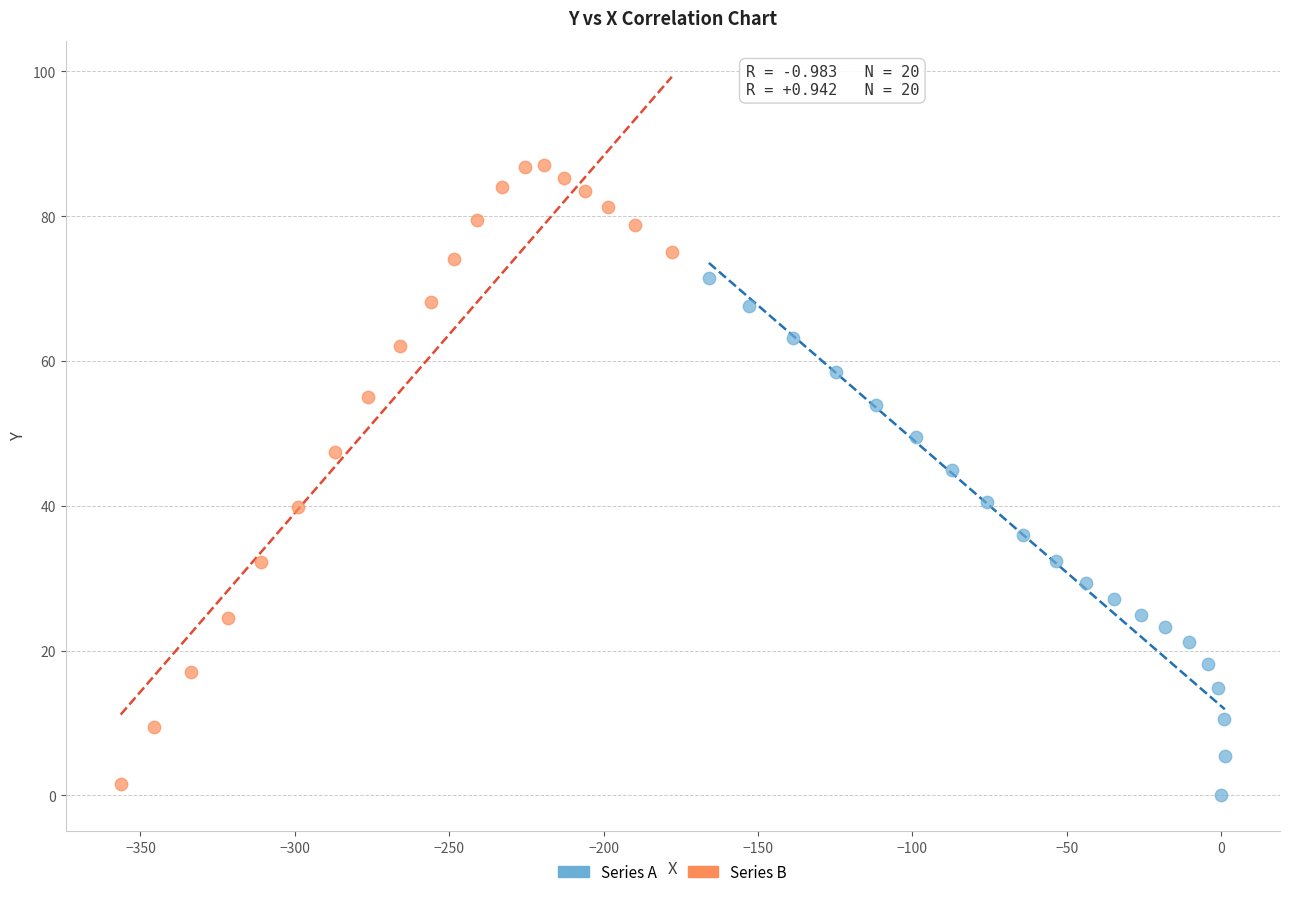

What are all the series names shown in the legend?

Series A, Series B